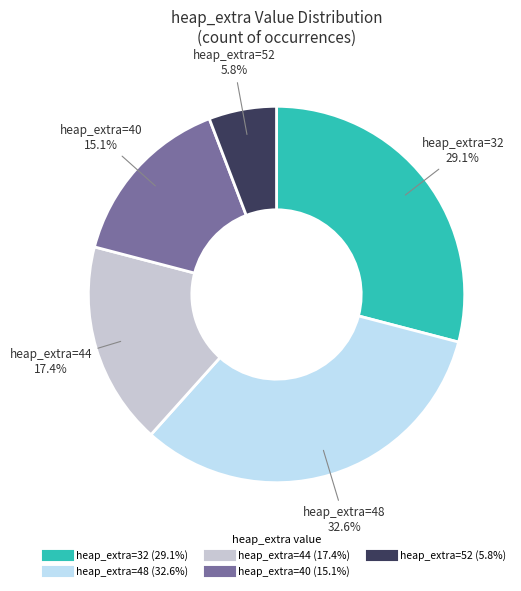

How many slices are in this pie chart?

5